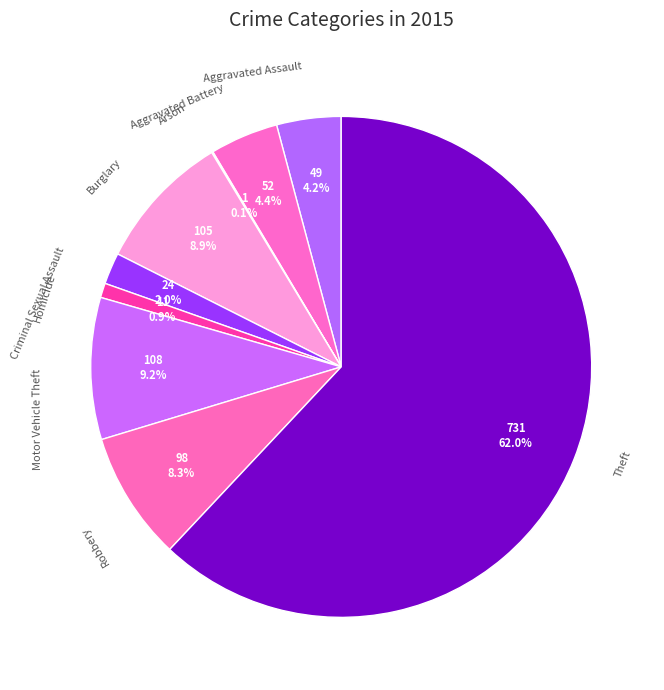

Which slice is the smallest?

Arson